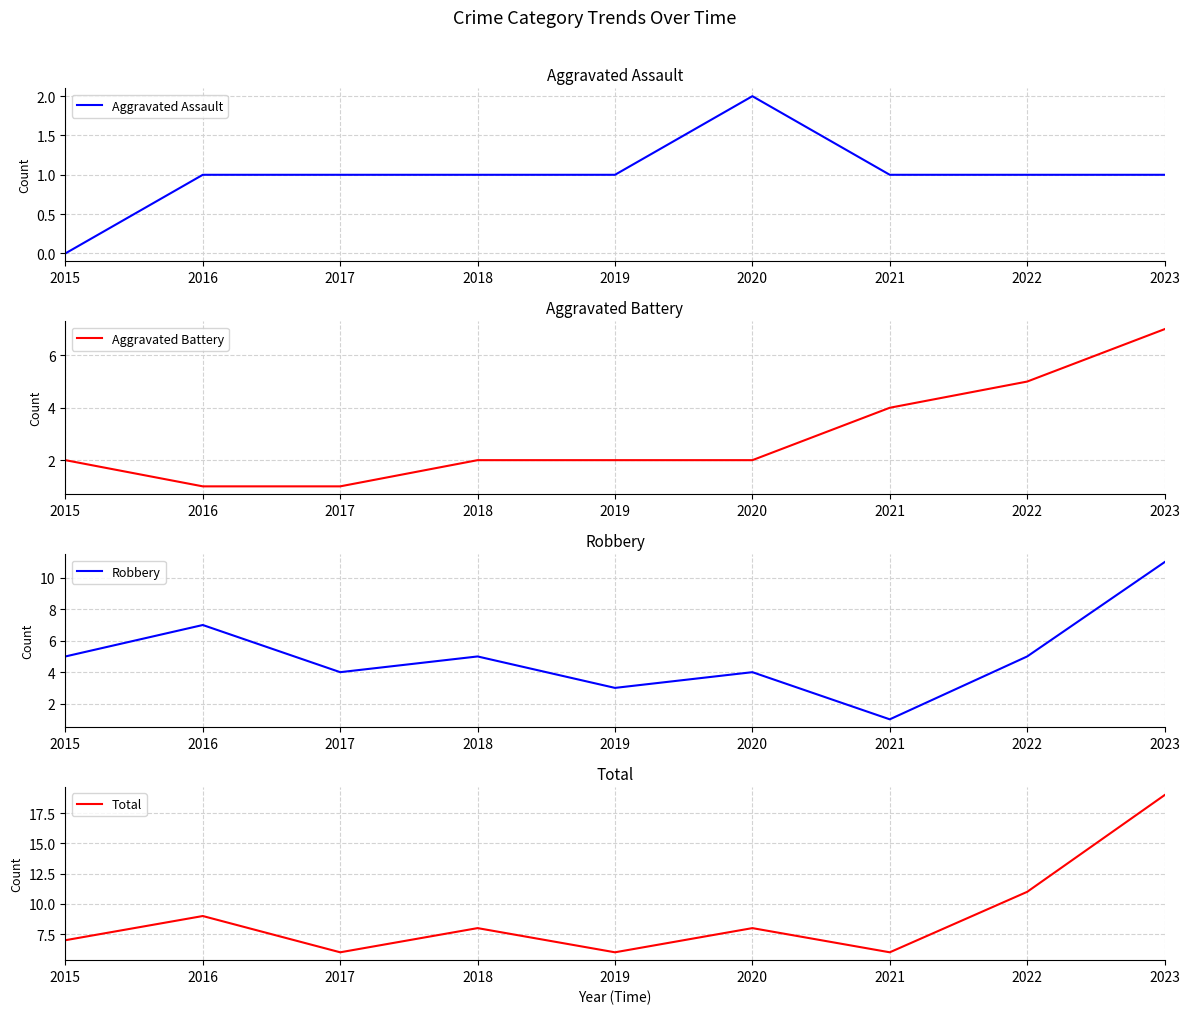

How many values in the Aggravated Battery series are below 2?

2